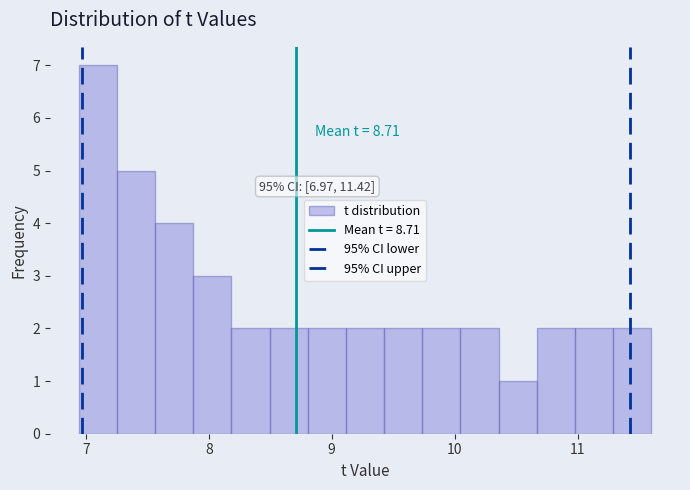

Read against the x-axis, roughly where is the centre of the tallest bar?

7.1